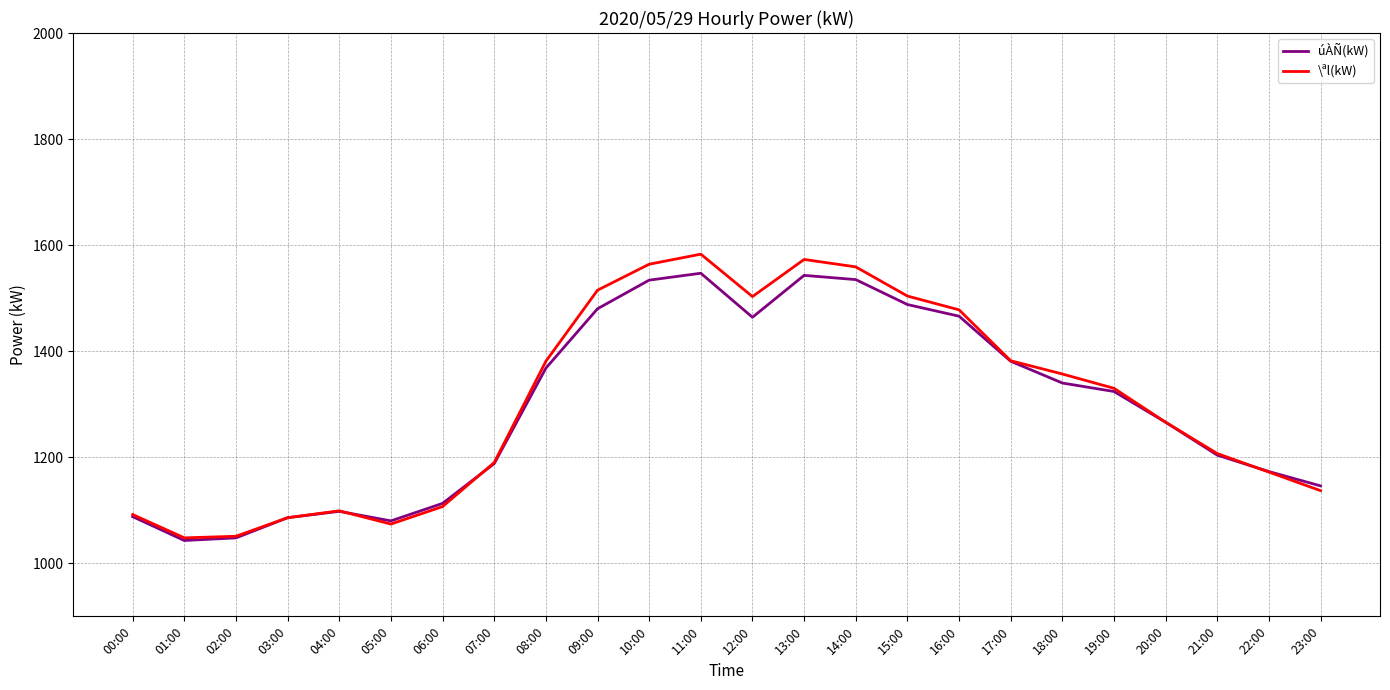

What is the total value across all series at 14:00?

3094